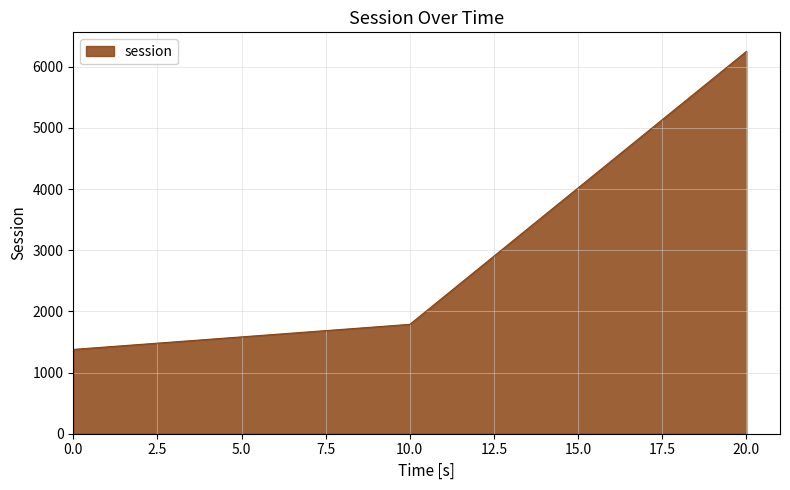

Which has a higher value, 20.0 or 0.0?

20.0